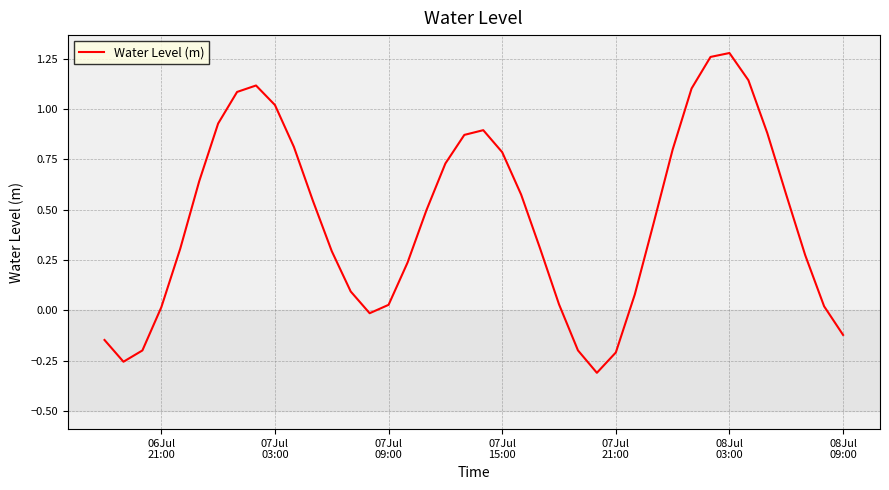

What is the difference between the maximum and minimum values?

1.6